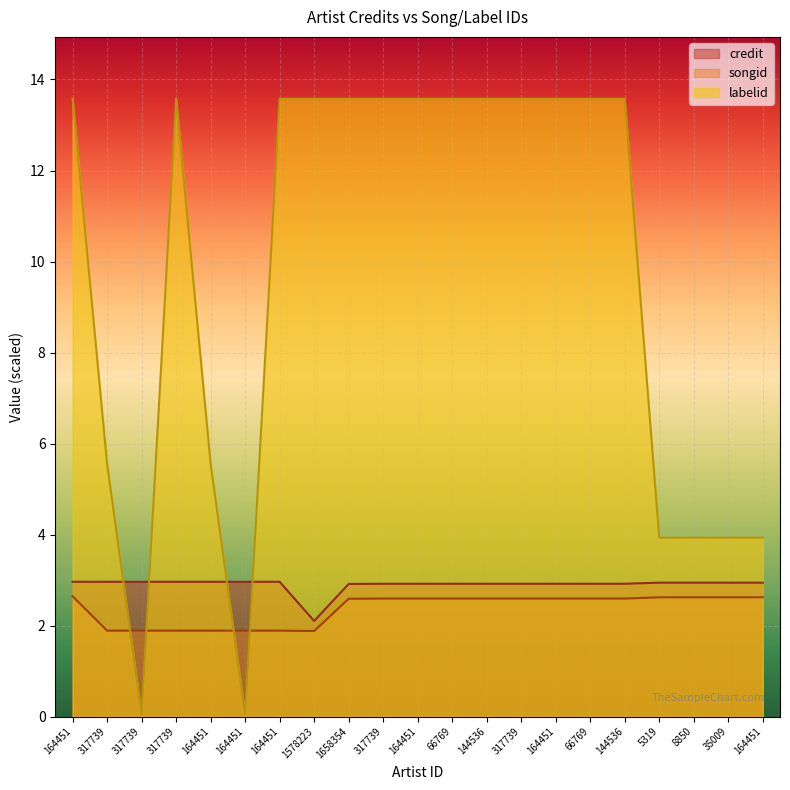

The value of credit at 35009 is 5.3. True or false?

False